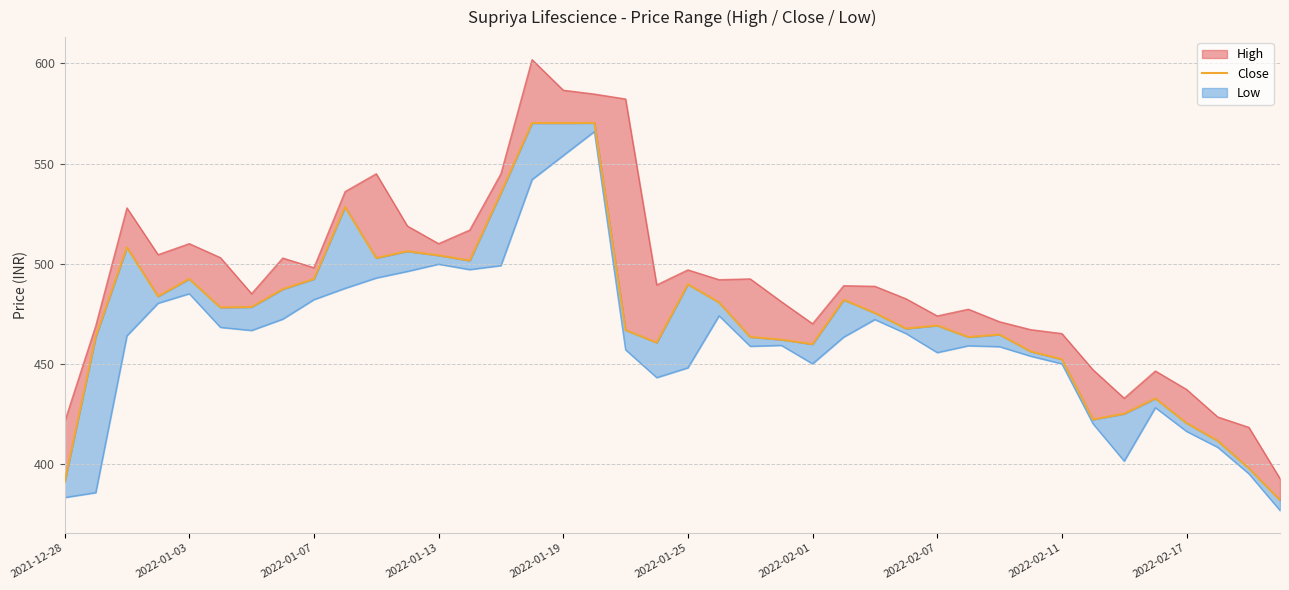

What is the value of the 31st point from the left?

464.6